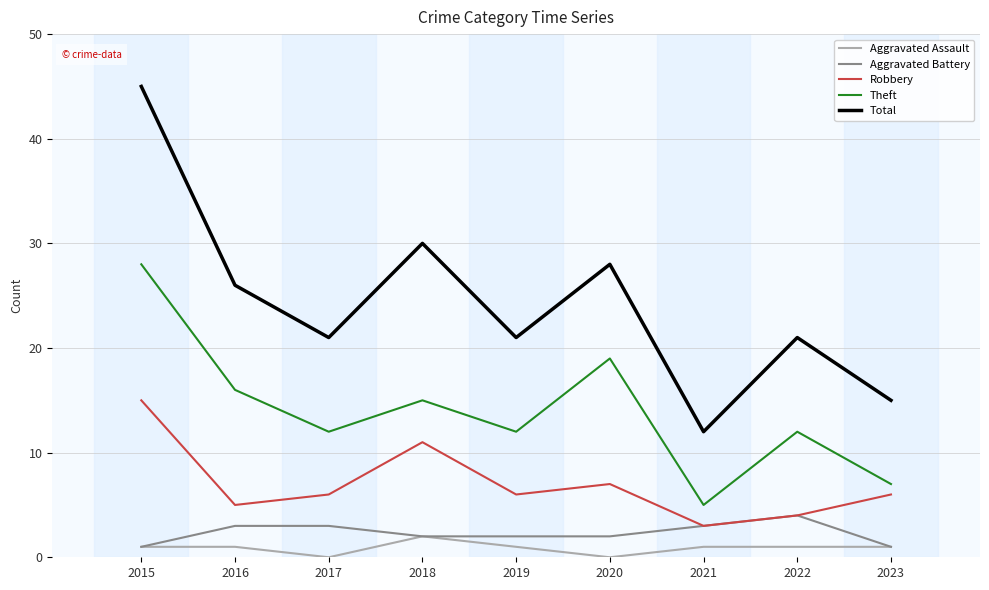

What is the total value across all series at 2022?

42